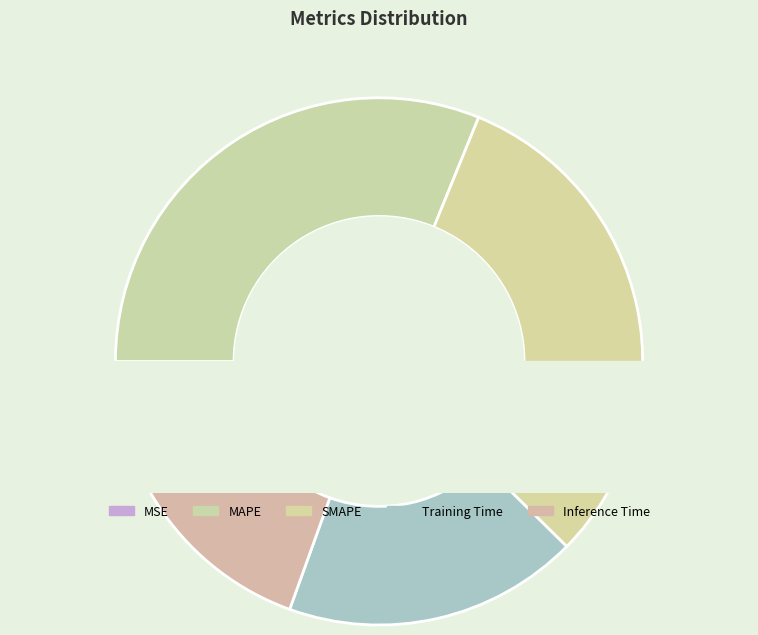

What is the largest slice in the pie chart?

SMAPE